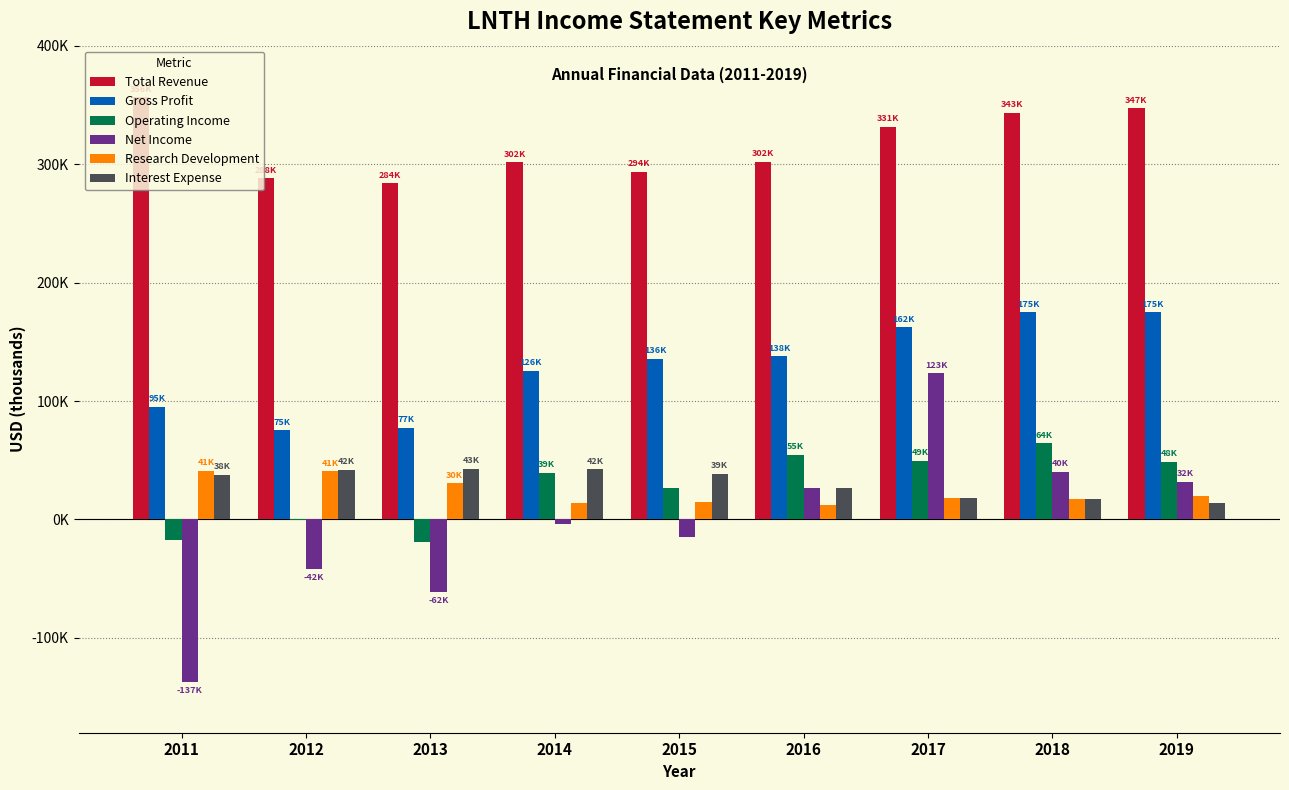

What is the highest value of the Interest Expense series?

42900